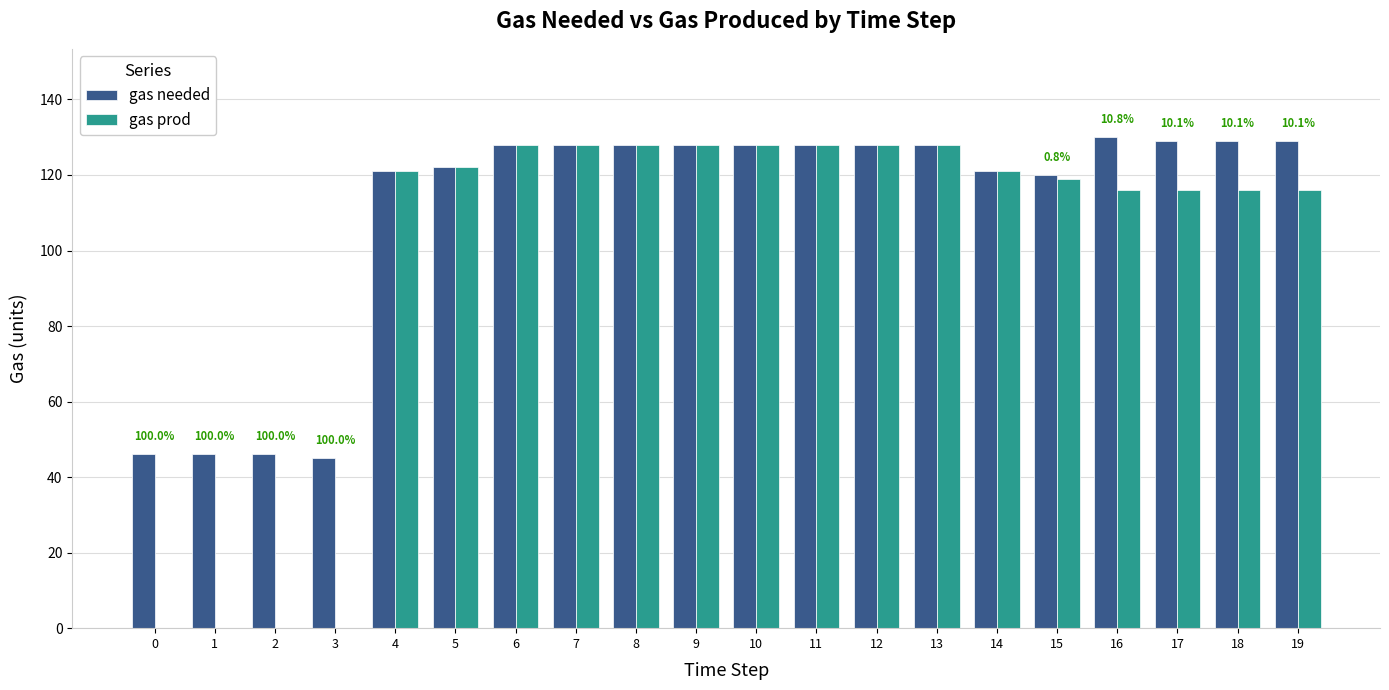

Reading right to left, transcribe all the data shown in this chart.

gas needed: 19=129	18=129	17=129	16=130	15=120	14=121	13=128	12=128	11=128	10=128	9=128	8=128	7=128	6=128	5=122	4=121	3=45	2=46	1=46	0=46
gas prod: 19=116	18=116	17=116	16=116	15=119	14=121	13=128	12=128	11=128	10=128	9=128	8=128	7=128	6=128	5=122	4=121	3=0	2=0	1=0	0=0